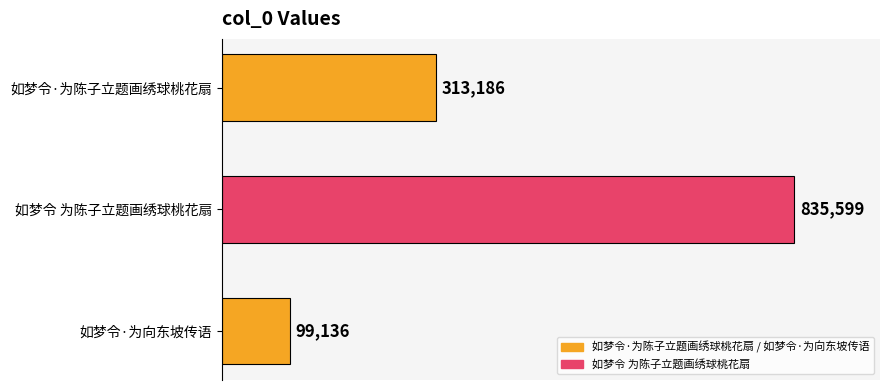

What is the difference between the maximum and minimum values?

736463